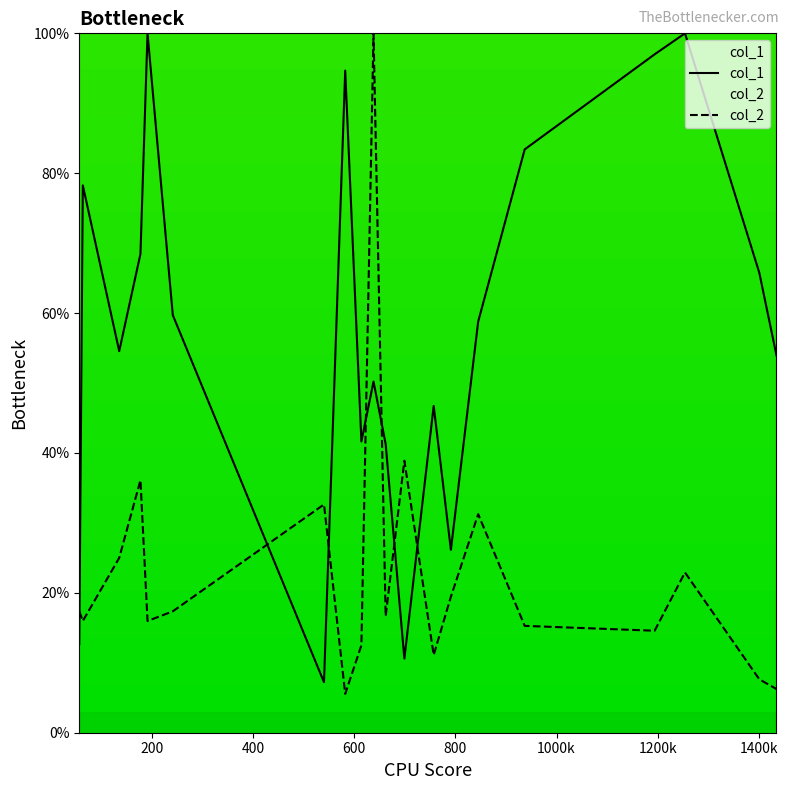

Rank the series by their average value, from highest to lowest.

col_1, col_2